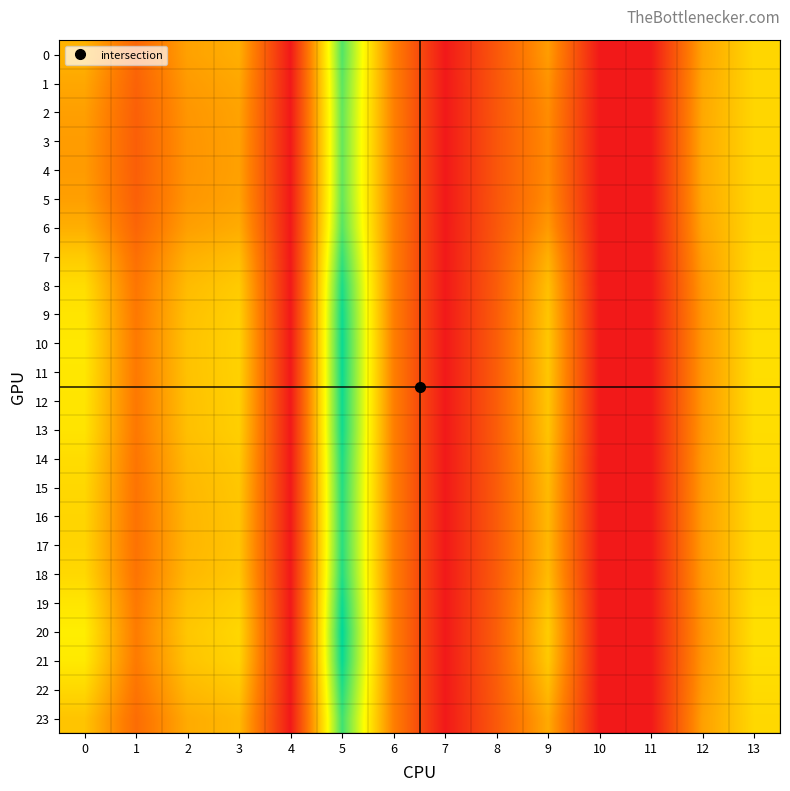

At 2, list the series in order from largest to smallest.

20, 21, 10, 11, 19, 12, 9, 13, 8, 14, 18, 22, 15, 16, 17, 7, 23, 0, 6, 1, 2, 5, 3, 4